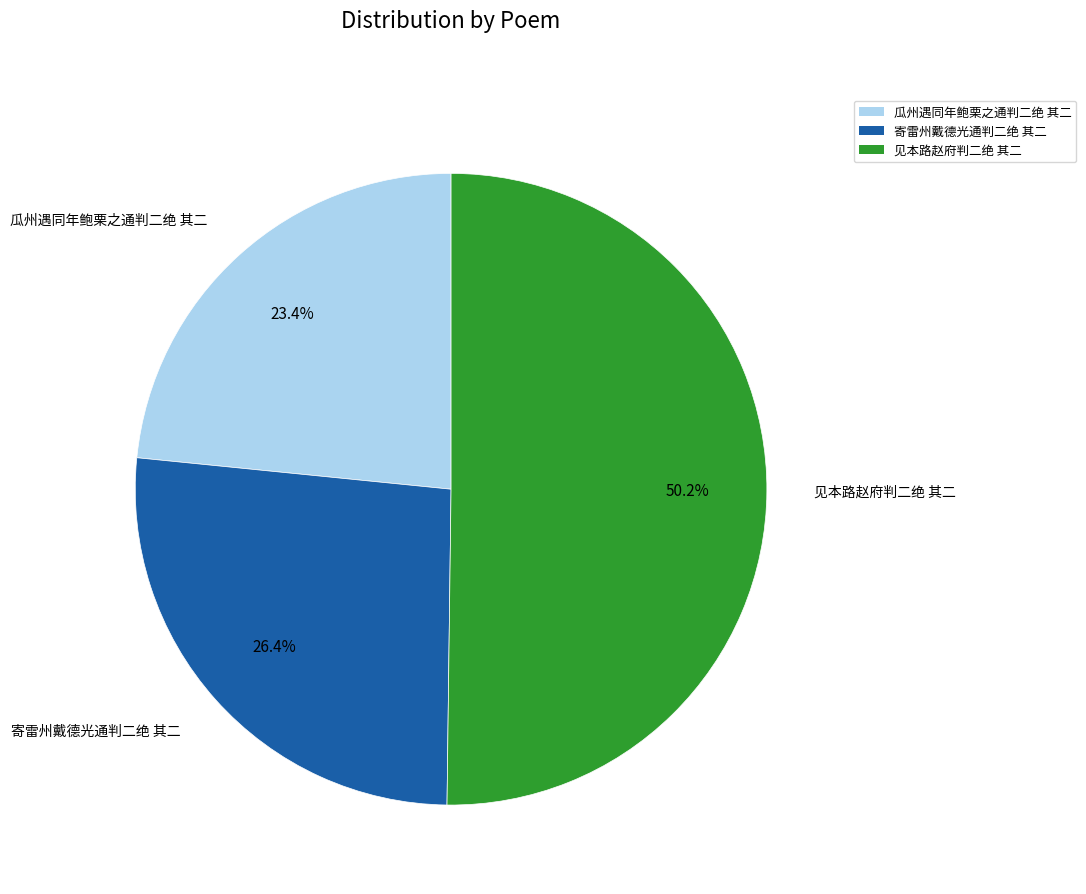

What portion of the pie excludes 瓜州遇同年鲍栗之通判二绝 其二?

76.6%